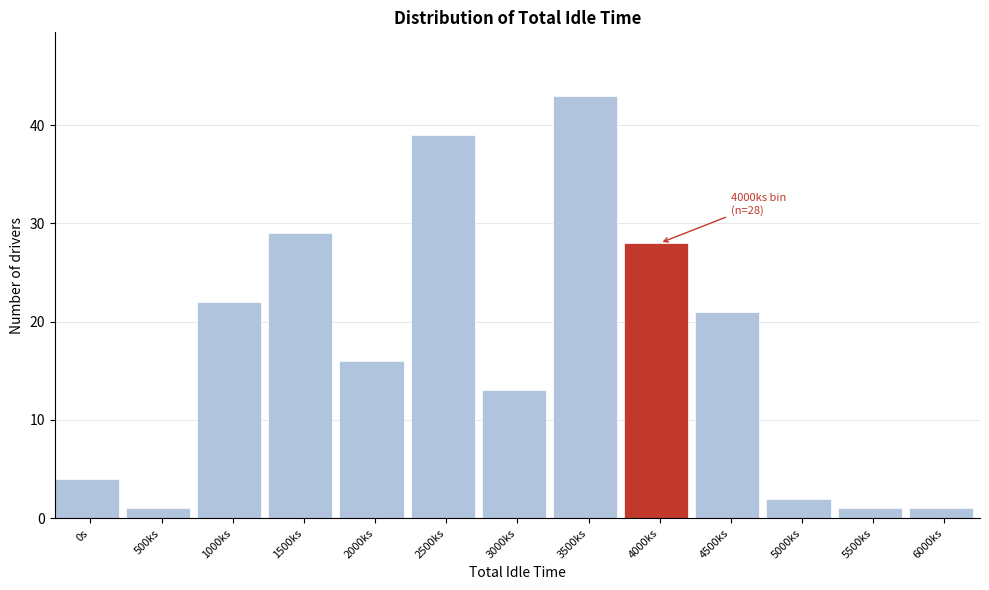

Reading left to right, transcribe all the data shown in this chart.

0s=4	500ks=1	1000ks=22	1500ks=29	2000ks=16	2500ks=39	3000ks=13	3500ks=43	4000ks=28	4500ks=21	5000ks=2	5500ks=1	6000ks=1